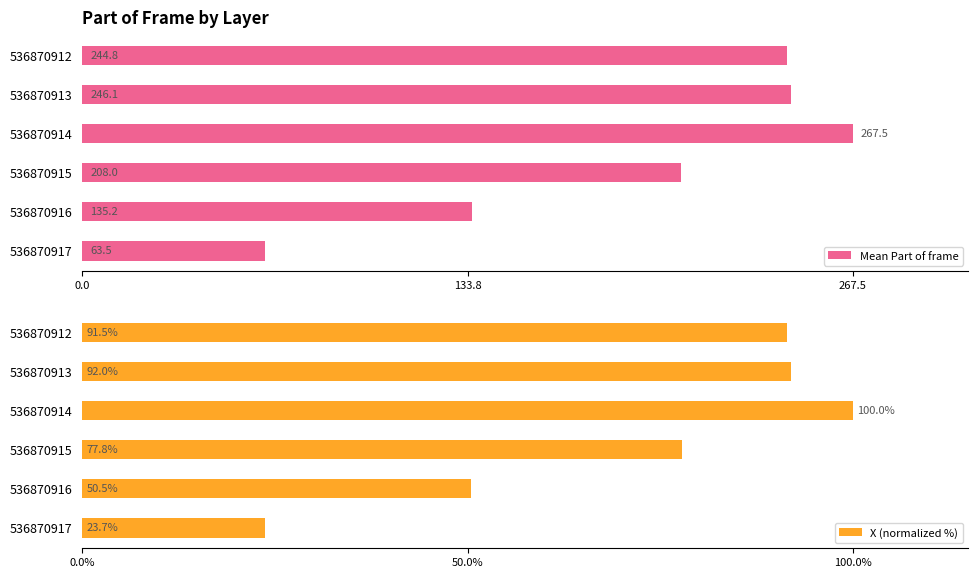

What is the average value of the X (normalized %) series?

72.6